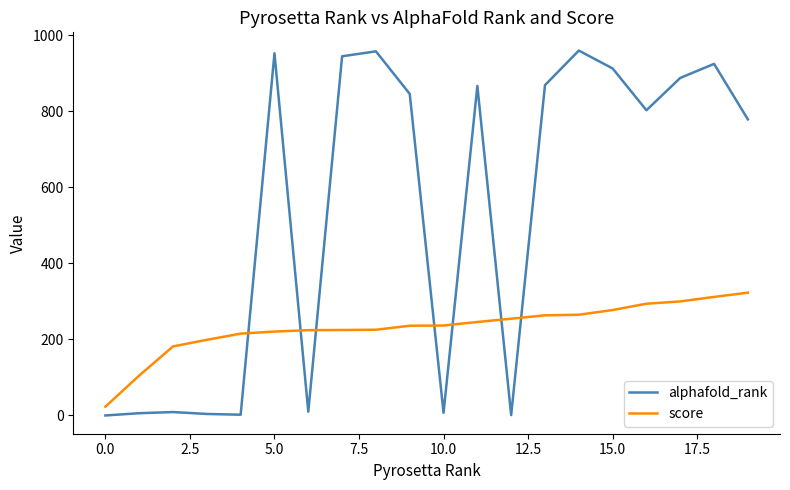

What is the difference between the maximum and minimum values in the alphafold_rank series?

960.0